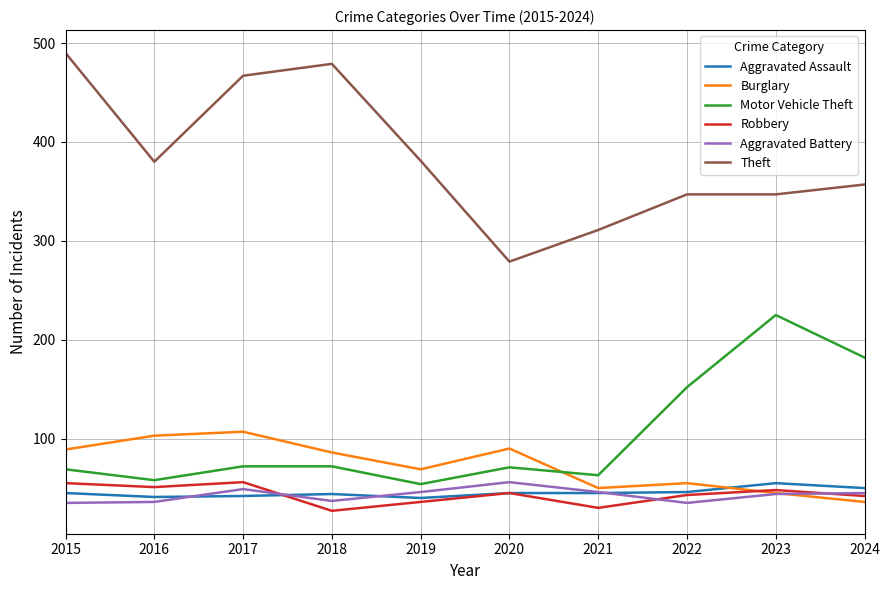

What is the spread (max minus min) of values at 2018?

452